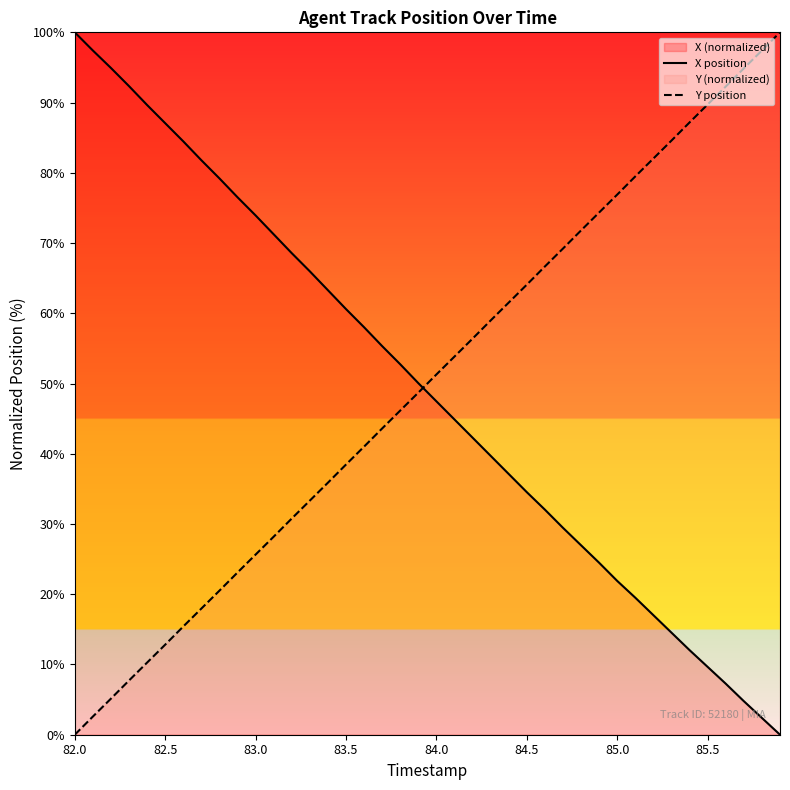

Reading right to left, transcribe all the data shown in this chart.

X position: 0.0	2.4	4.8	7.3	9.7	12.0	14.5	17.0	19.5	21.9	24.5	27.0	29.5	32.0	34.5	37.1	39.7	42.3	44.9	47.5	50.0	52.7	55.3	58.0	60.6	63.3	66.0	68.6	71.2	73.9	76.5	79.2	81.8	84.5	87.1	89.7	92.3	94.9	97.4	100.0
Y position: 100.0	97.4	94.9	92.3	89.7	87.2	84.6	82.0	79.5	76.9	74.4	71.8	69.2	66.7	64.1	61.5	59.0	56.4	53.8	51.3	48.7	46.2	43.6	41.0	38.5	35.9	33.3	30.8	28.2	25.6	23.1	20.5	18.0	15.4	12.8	10.3	7.7	5.1	2.6	0.0